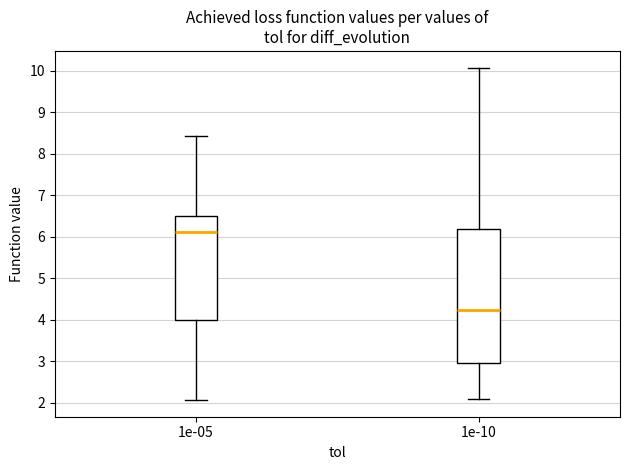

Reading left to right, read every box against the y-axis: the position of its median line, the range the box covers, and the ends of its whiskers. The values are not printed on the chart, so give them approximately, as read against the axis.

1e-05: median 6.1, box 4.0 to 6.5, whiskers 2.1 to 8.4
1e-10: median 4.2, box 2.9 to 6.2, whiskers 2.1 to 10.1